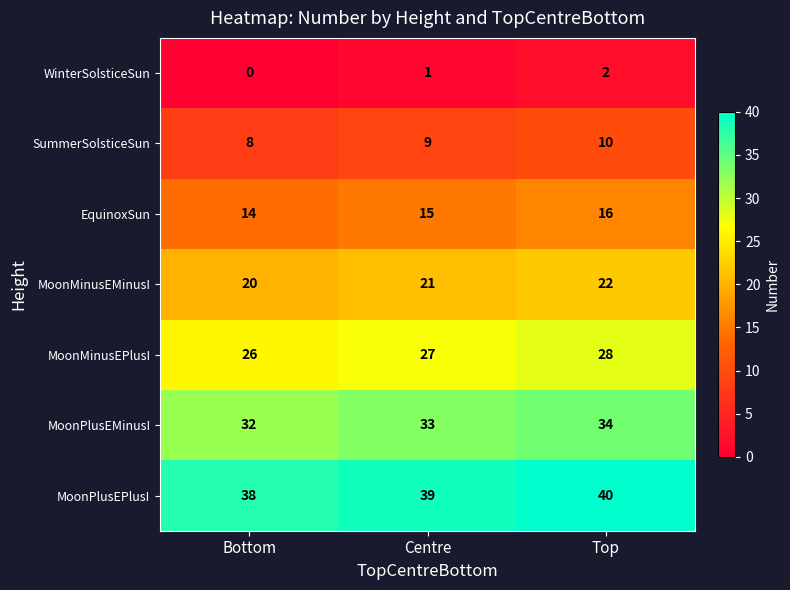

Rank the series by their average value, from highest to lowest.

MoonPlusEPlusI, MoonPlusEMinusI, MoonMinusEPlusI, MoonMinusEMinusI, EquinoxSun, SummerSolsticeSun, WinterSolsticeSun